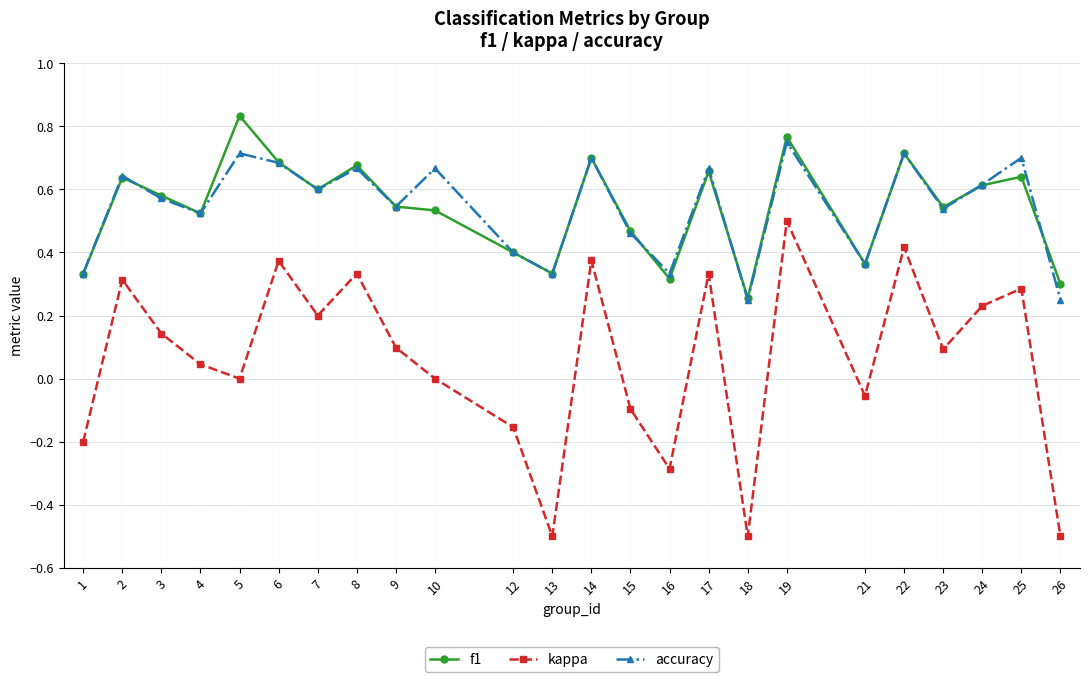

At which category is the sum across all series the highest?

19